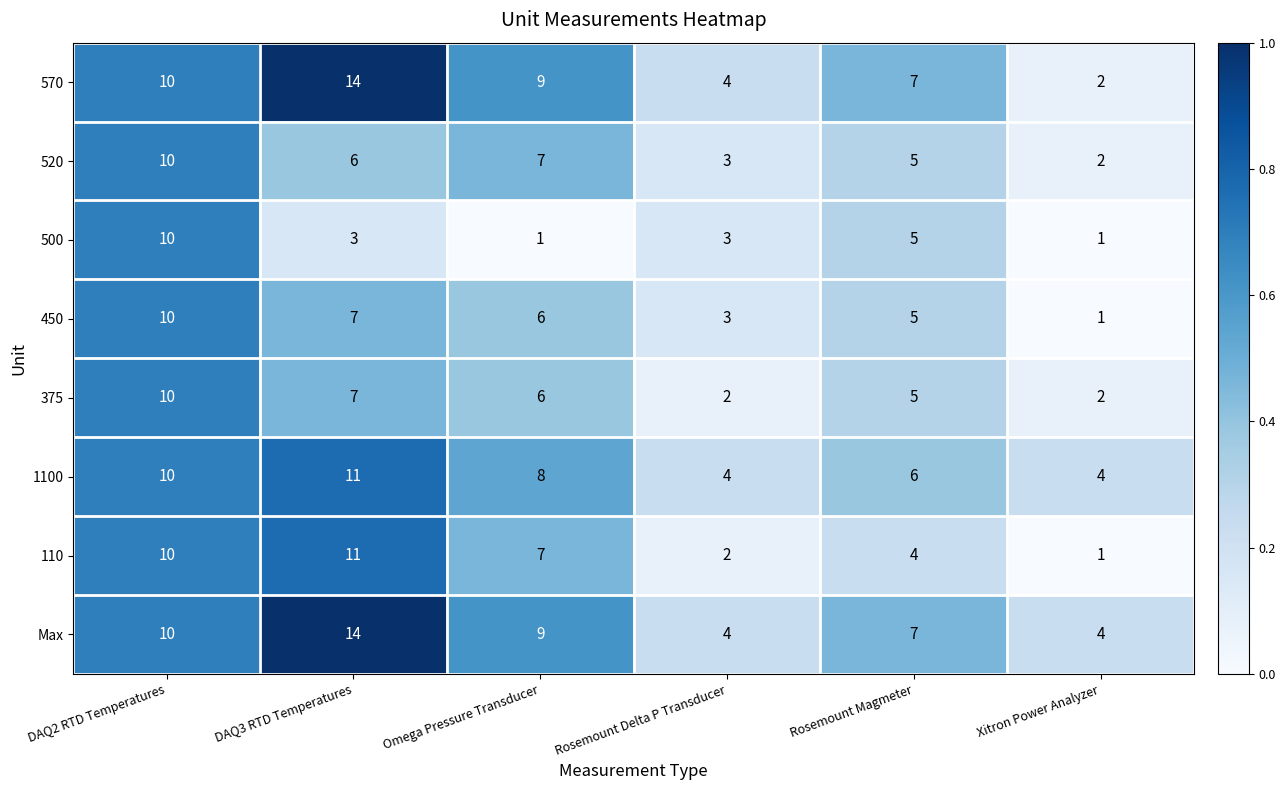

Which category has the highest value across all series?

DAQ3 RTD Temperatures